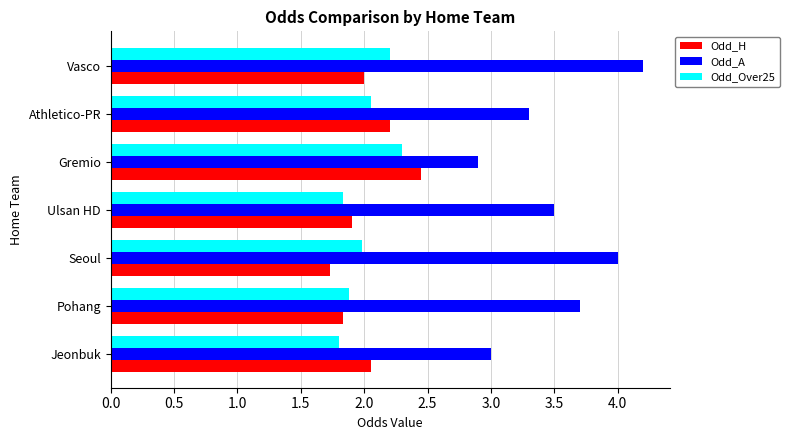

What is the minimum value for Odd_H?

1.7